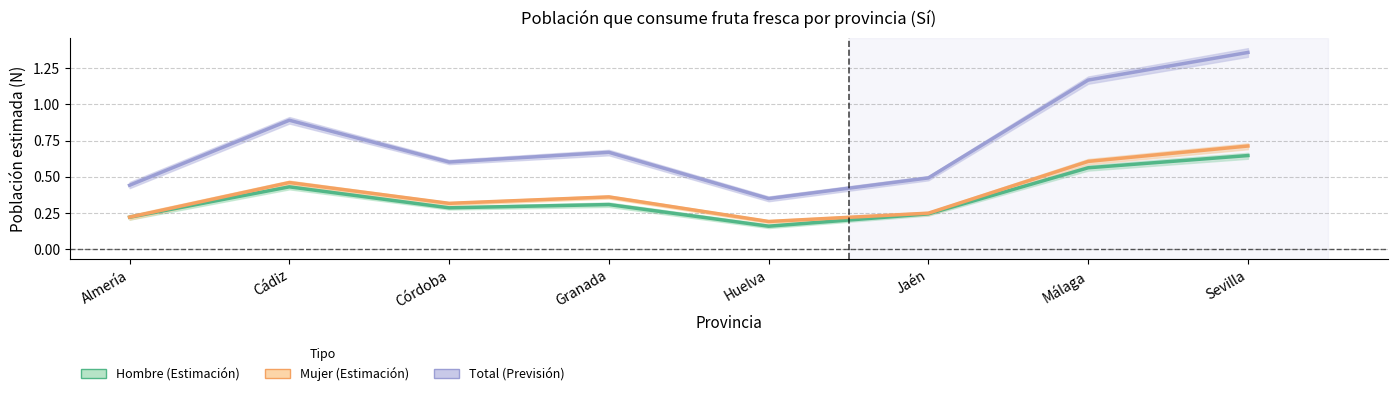

True or false: Total and Hombre cross at least once.

False